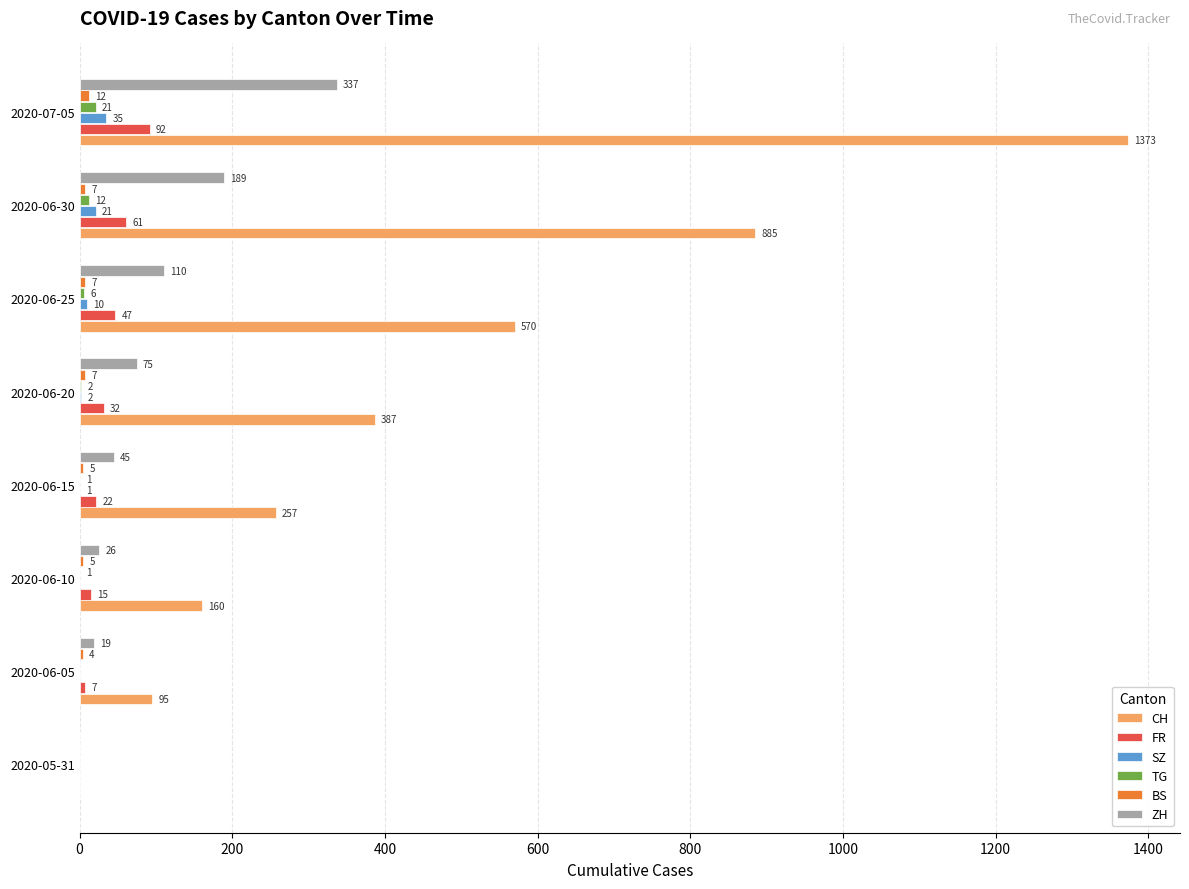

Between 2020-06-20 and 2020-06-30, which series saw the biggest shift?

CH